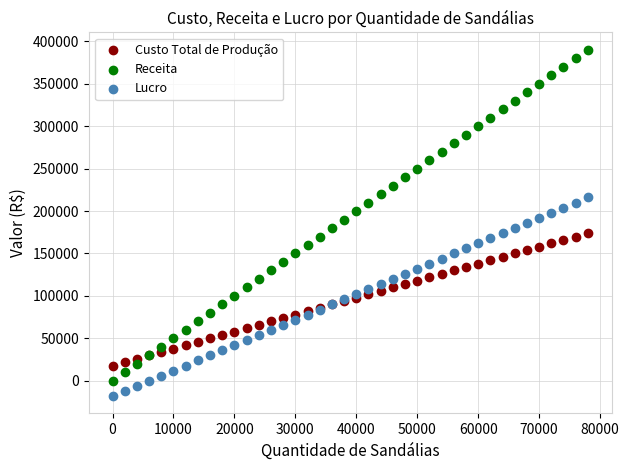

Which series reaches the minimum Y coordinate?

Lucro